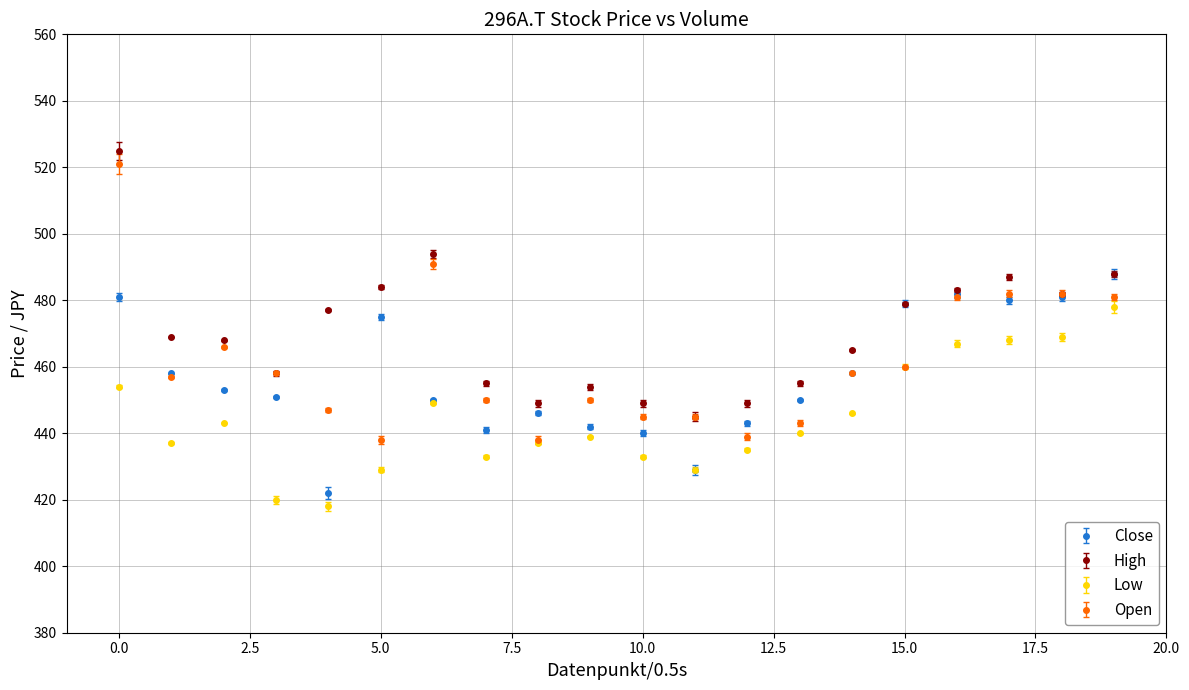

True or false: Low and High intersect in this chart.

False